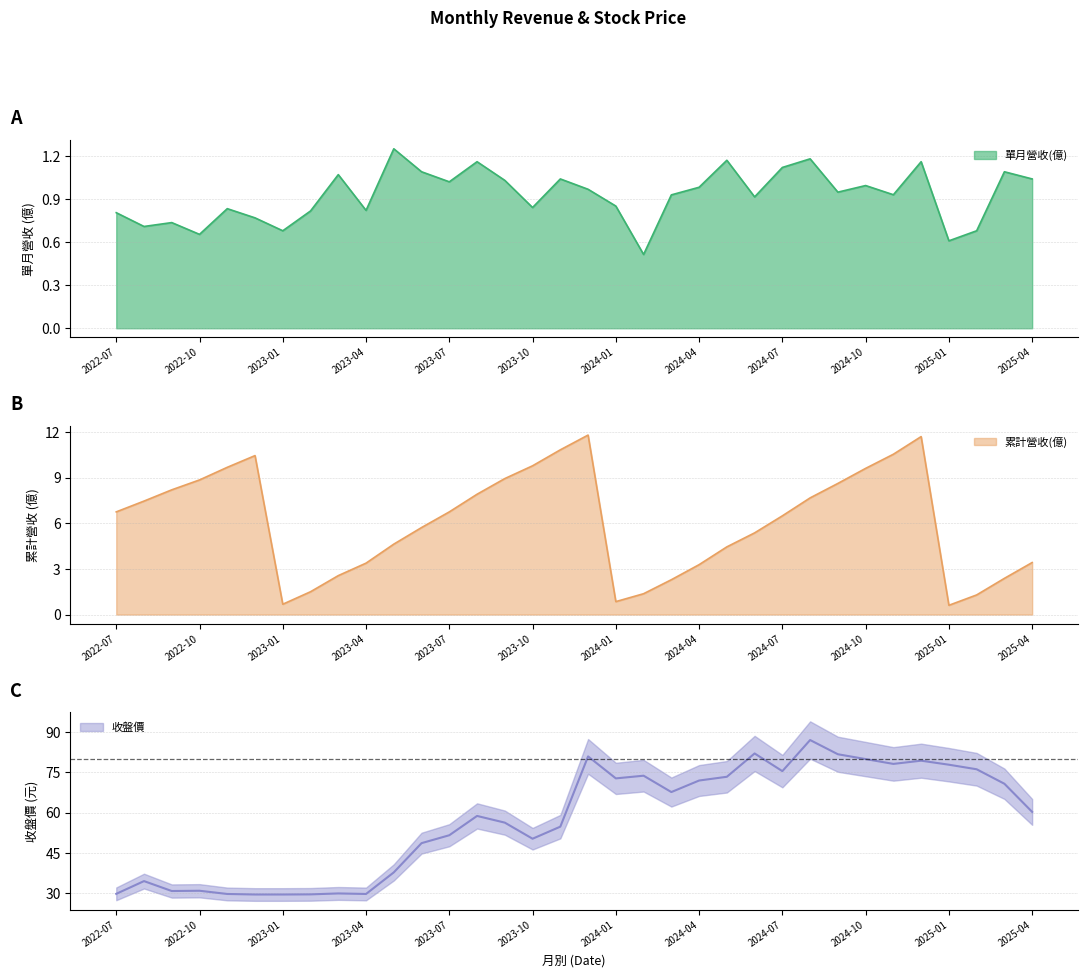

What is the sum of the 收盤價 values at 2023-11 and 2025-02?

131.0